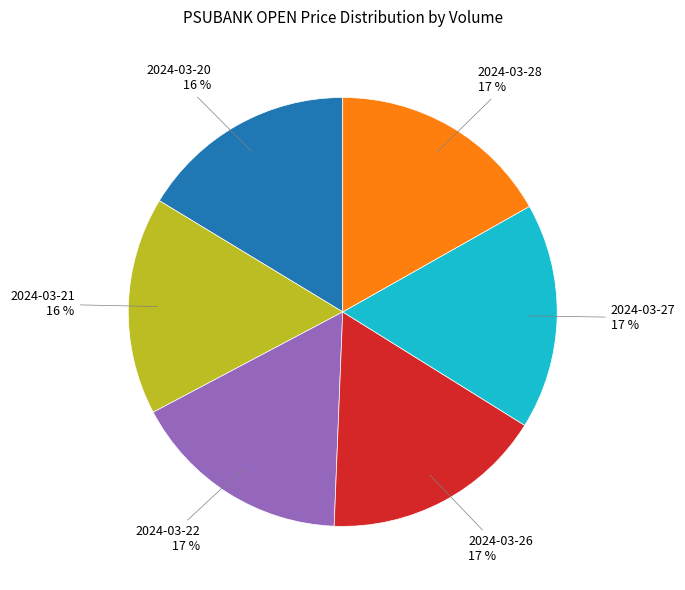

True or false: 2024-03-28 accounts for 17% of the total.

True